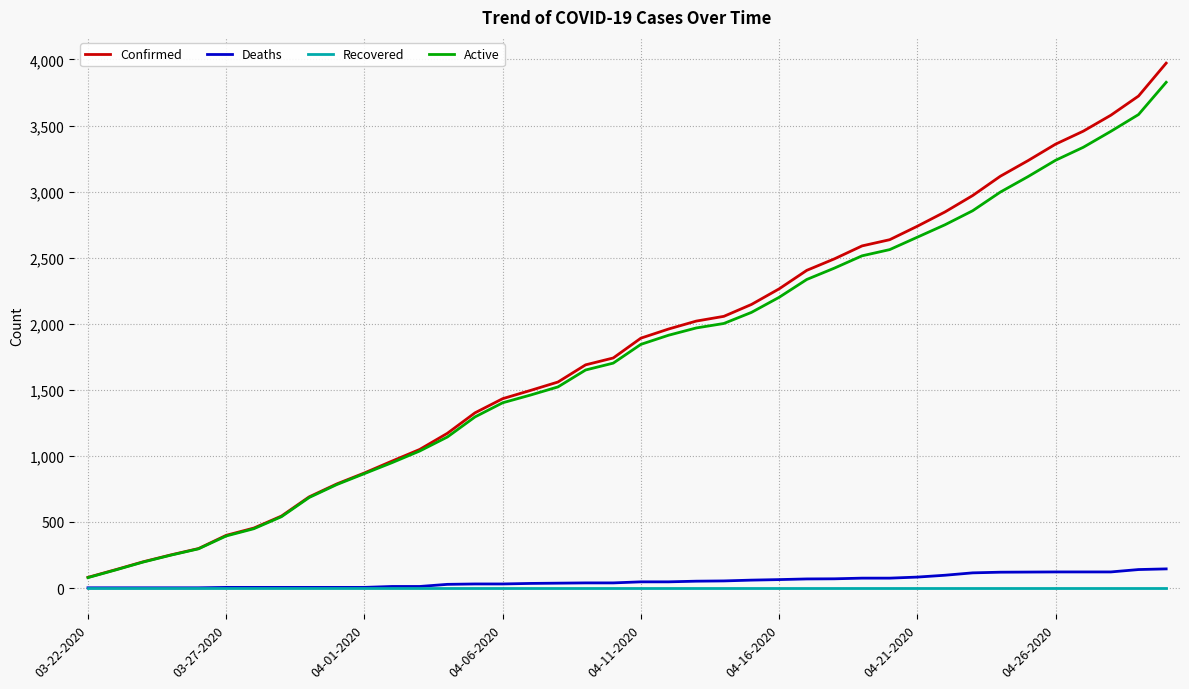

True or false: Deaths and Confirmed intersect in this chart.

False